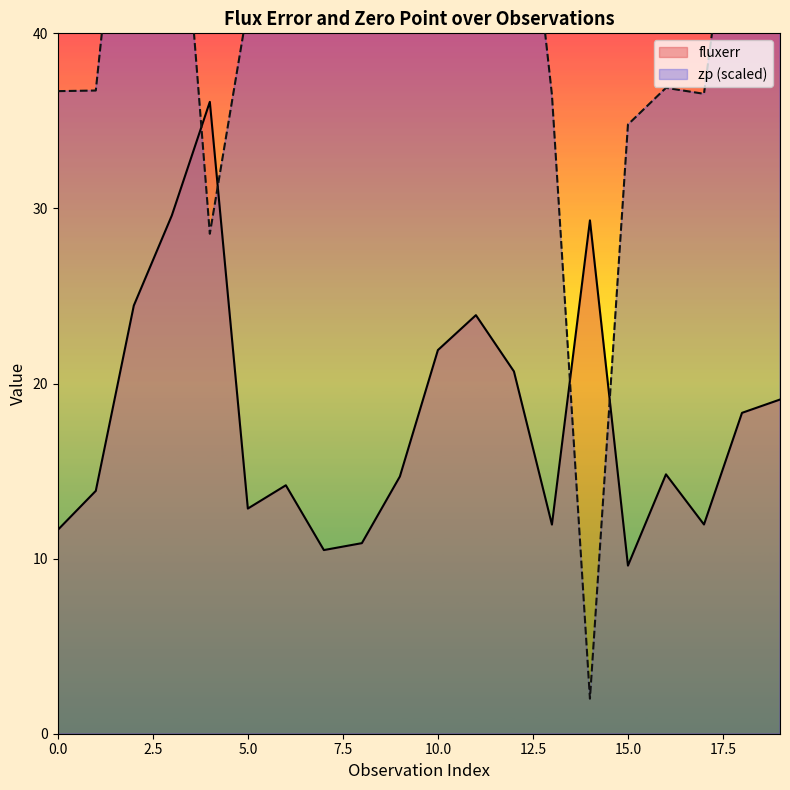

List the series in order of their overall mean, lowest first.

fluxerr, zp